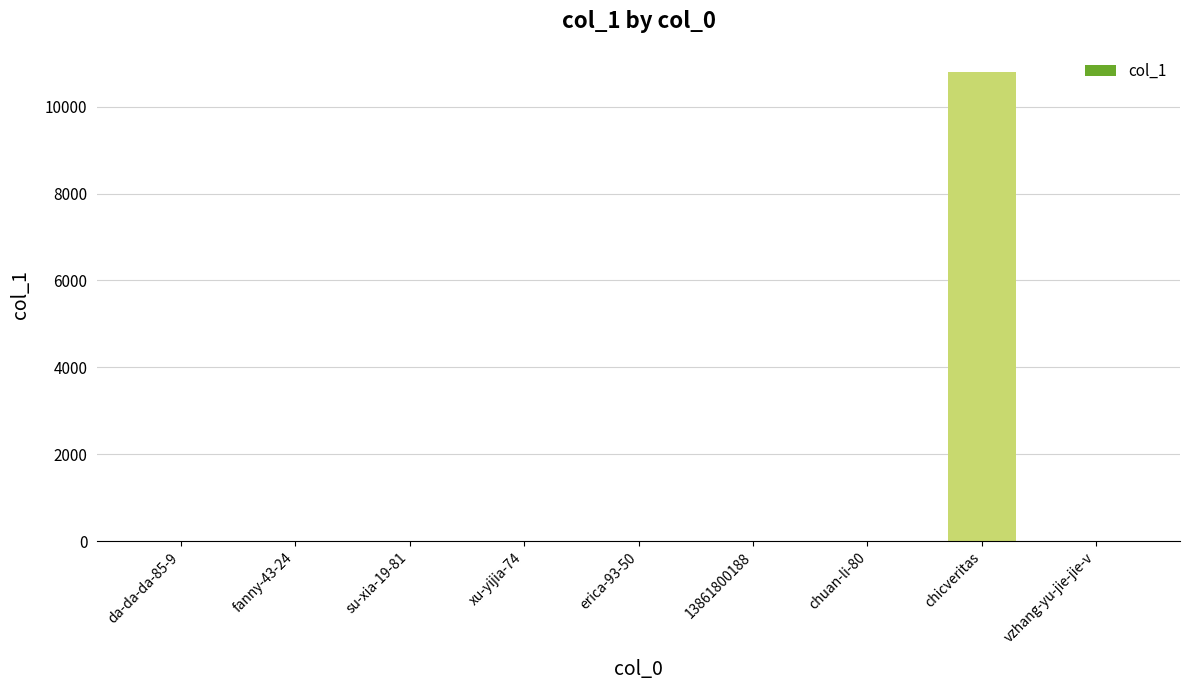

What is the greatest value displayed?

10789